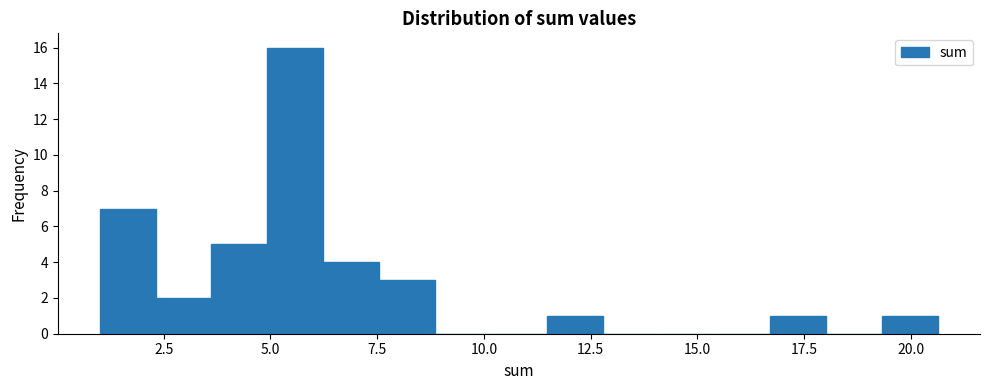

Read against the x-axis, roughly where is the centre of the tallest bar?

5.5